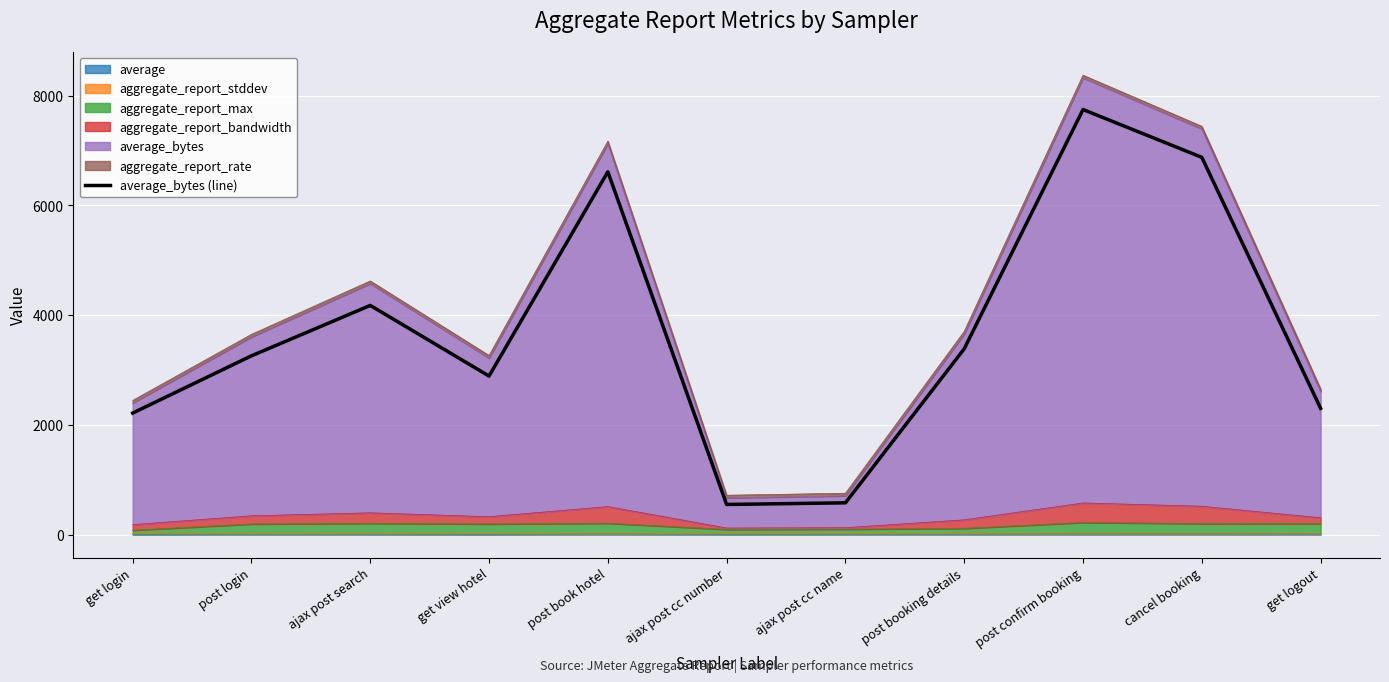

What is the difference between the maximum and second lowest values?

7166.7